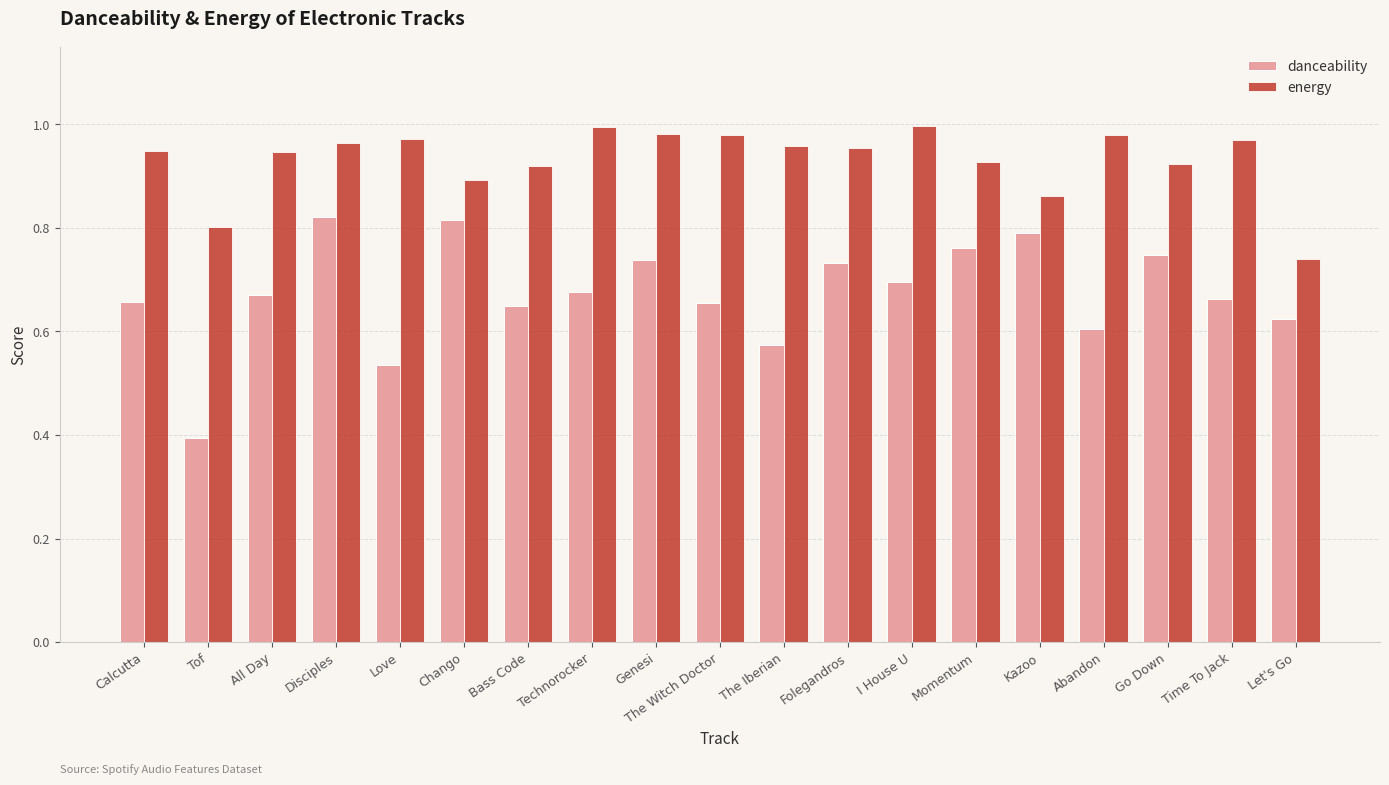

What is the minimum value shown in the chart?

0.4